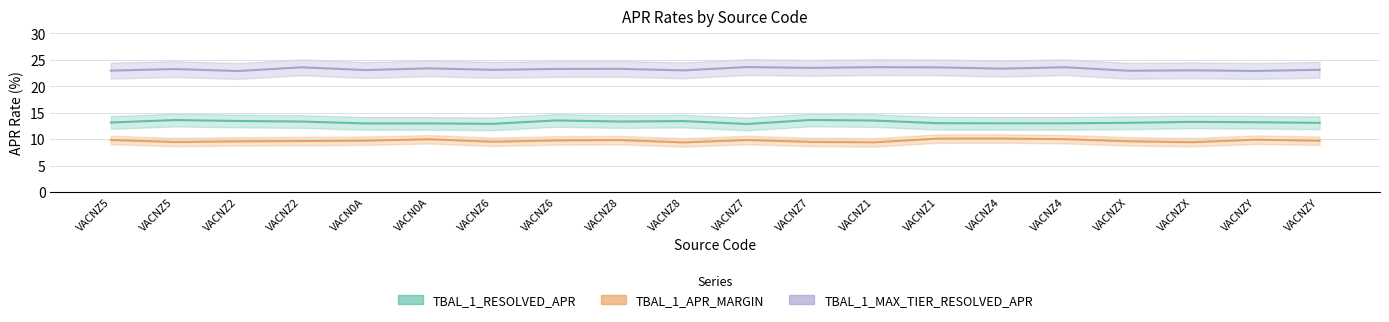

Rank the series at VACNZ2 from lowest to highest value.

TBAL_1_APR_MARGIN, TBAL_1_RESOLVED_APR, TBAL_1_MAX_TIER_RESOLVED_APR